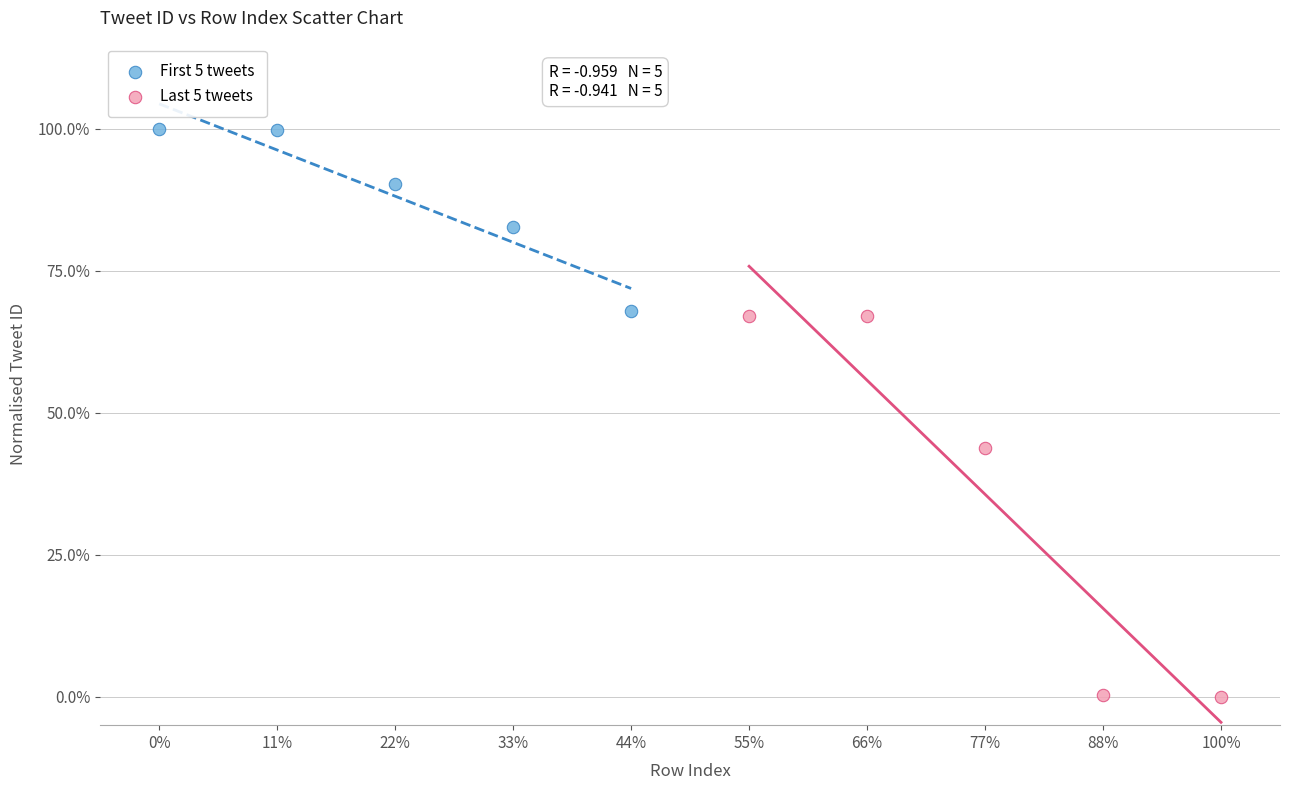

What are all the series names shown in the legend?

First 5 tweets, Last 5 tweets